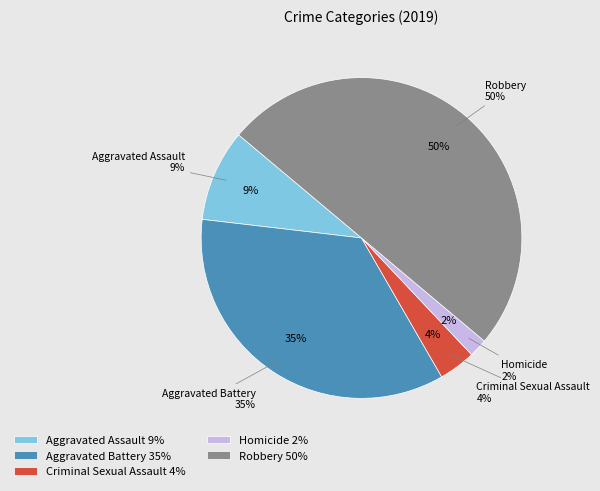

Is it true that Robbery is 64% of the pie?

False